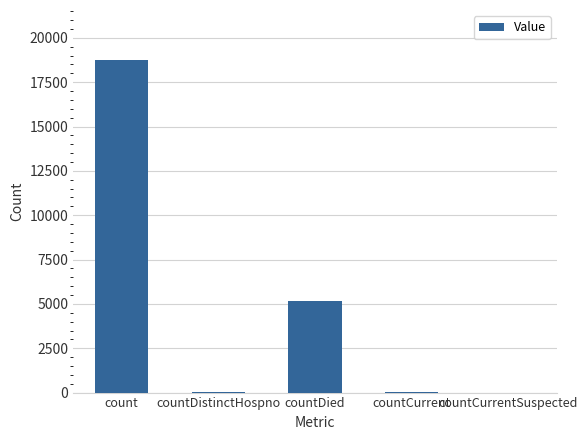

How many series are shown in this chart?

1